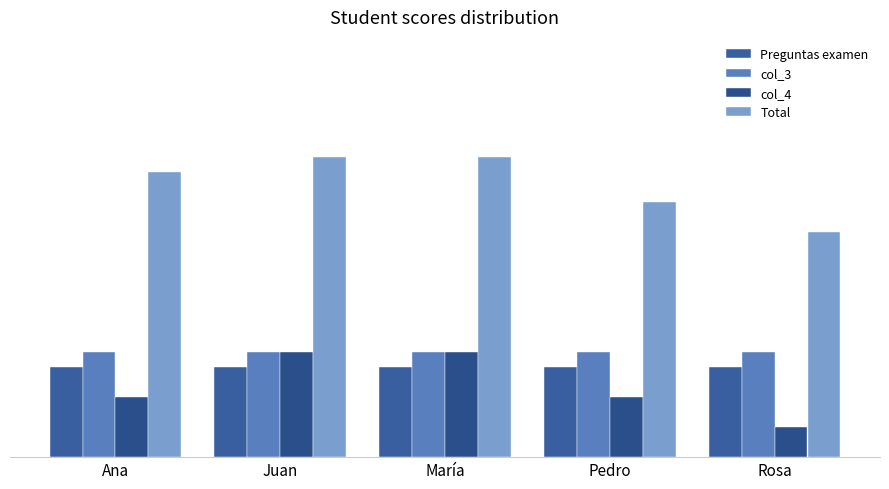

What is the maximum value for col_4?

3.5